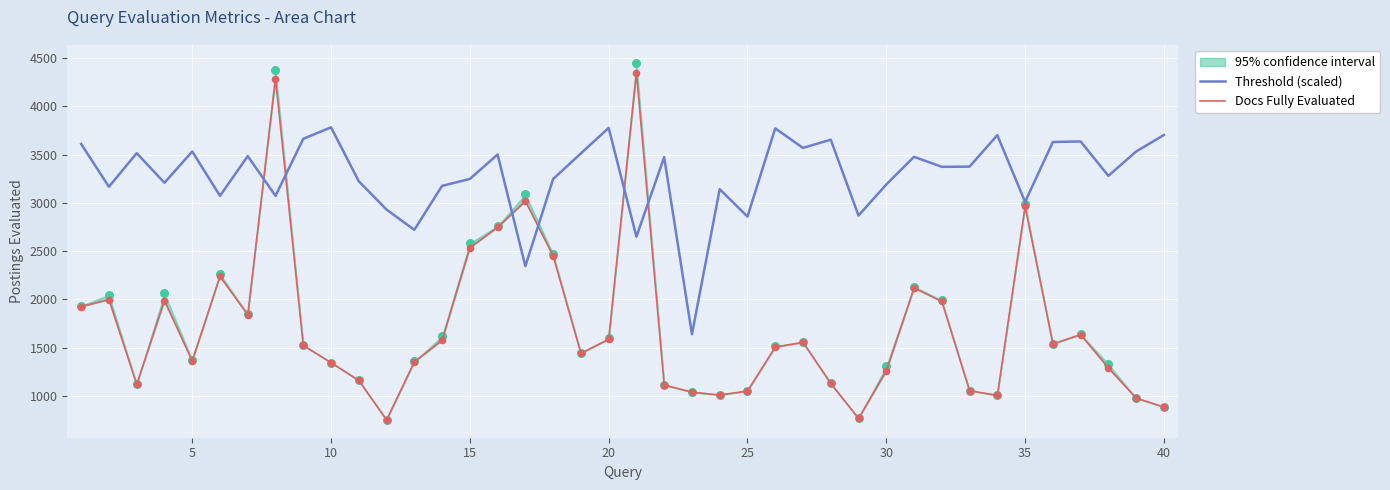

At how many categories does at least one series exceed 2890?

36